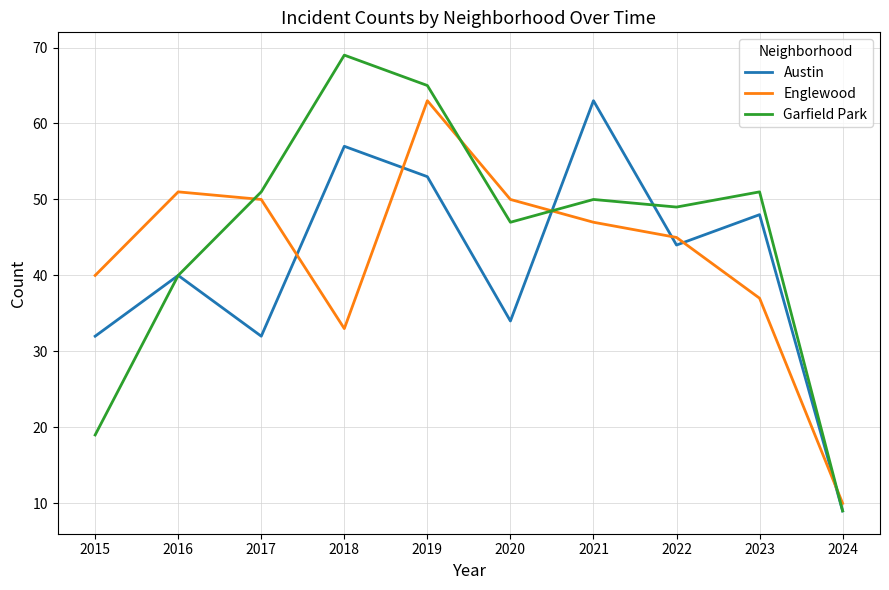

At which label does Garfield Park first exceed 50?

2017